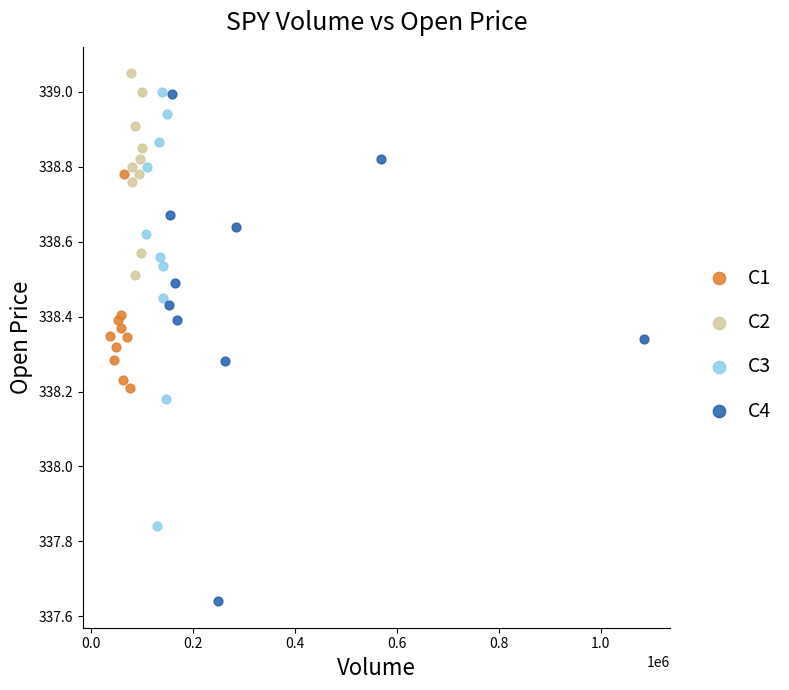

What are all the series names shown in the legend?

C1, C2, C3, C4